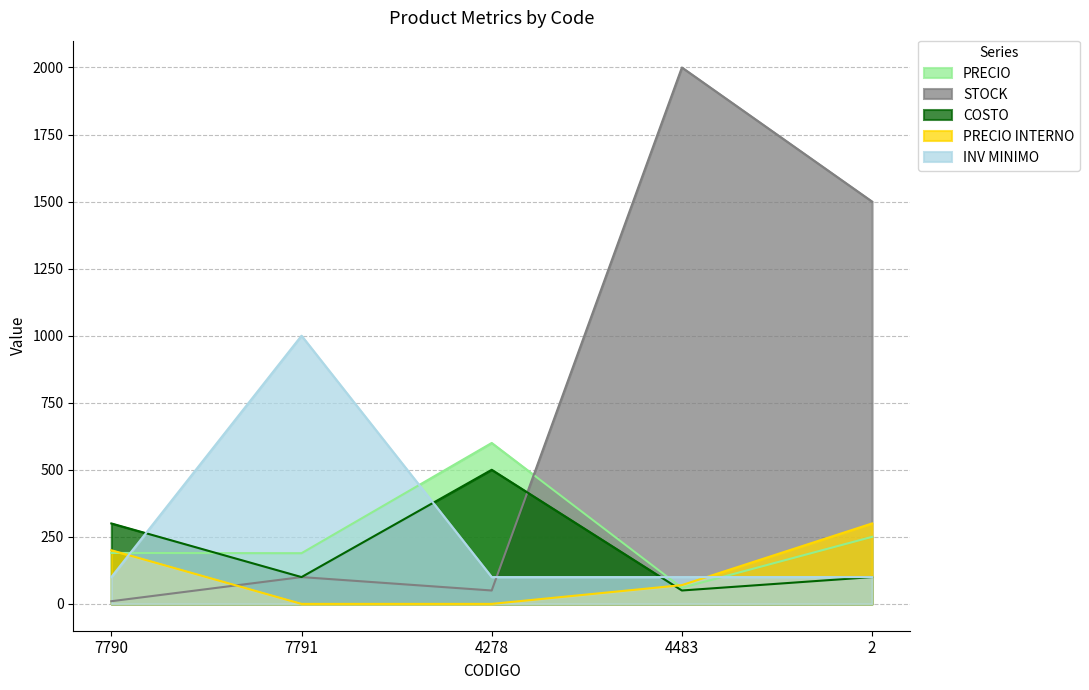

Where is PRECIO nearest to the value 330?

2